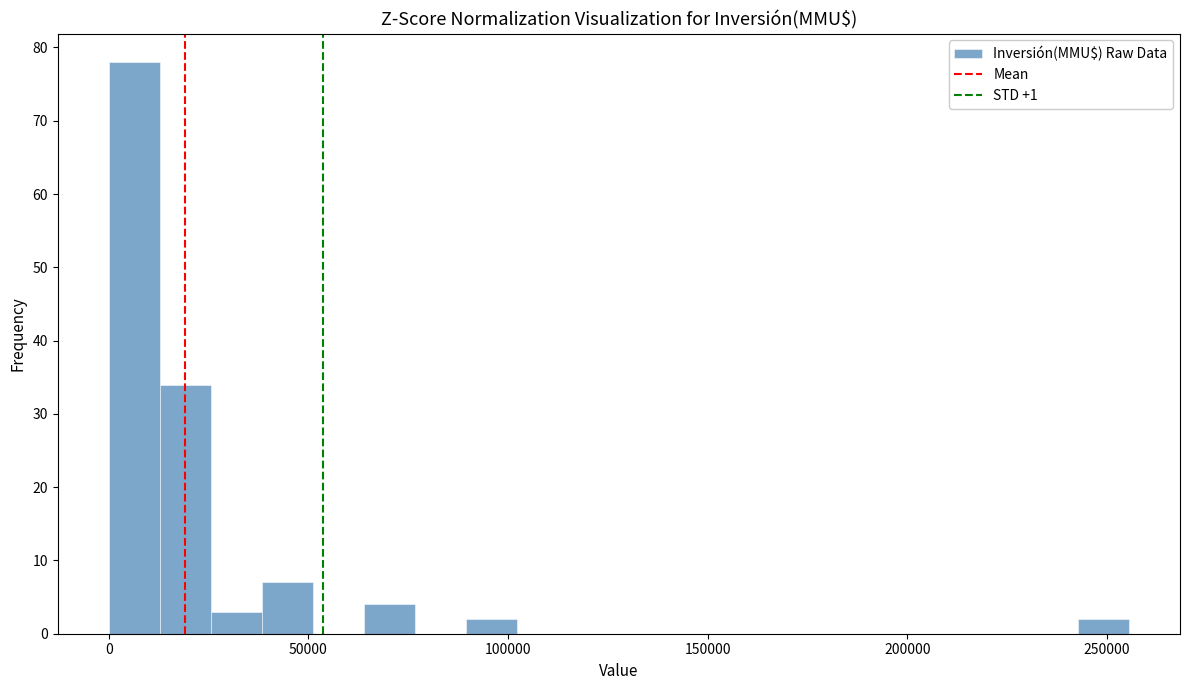

Read against the x-axis, roughly where is the centre of the tallest bar?

5000